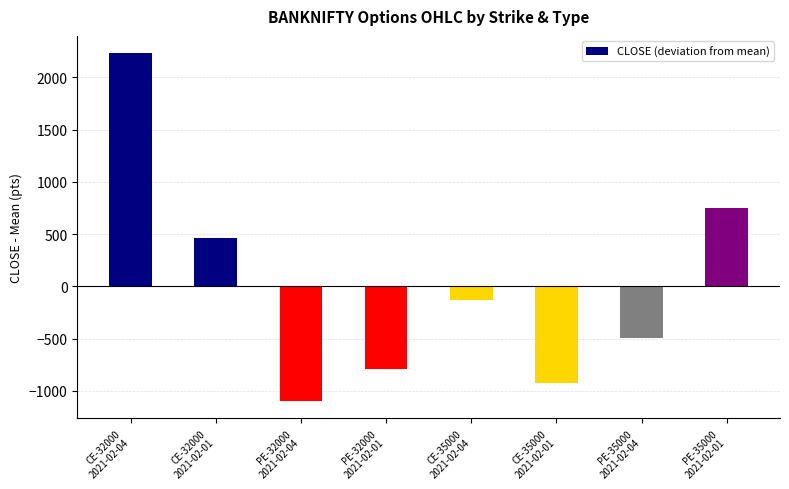

How many bars are there in total?

8